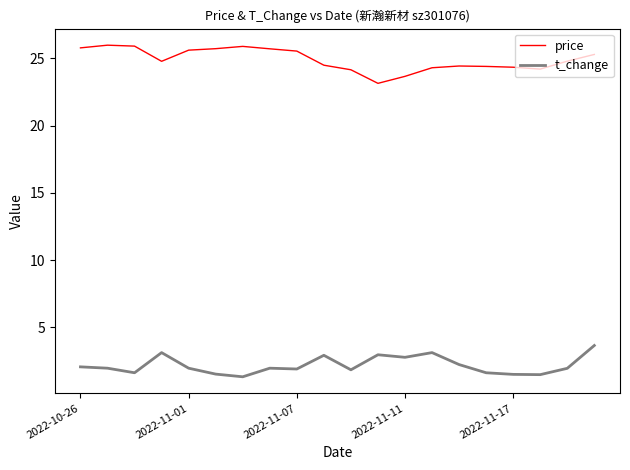

List the series in order of their overall mean, lowest first.

t_change, price